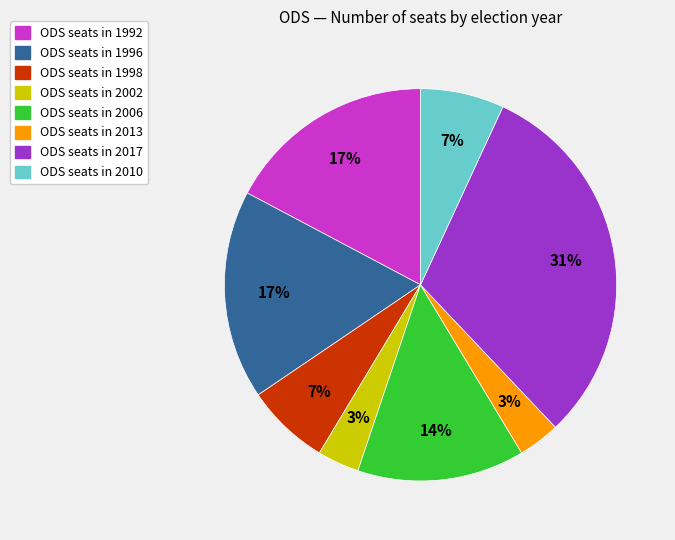

To the nearest percent, what is the average slice percentage?

12%